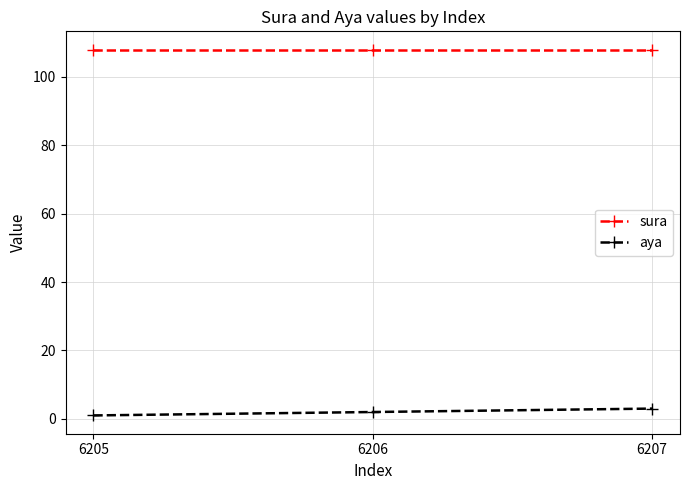

Is this an area chart (filled region under the line)?

No